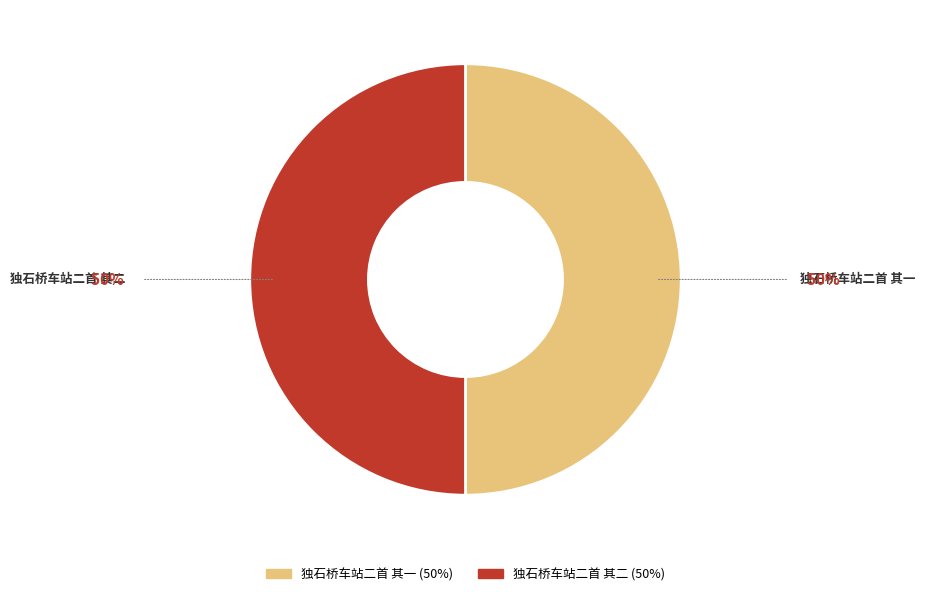

Combined, do 独石桥车站二首 其二 and 独石桥车站二首 其一 account for over 50%?

Yes